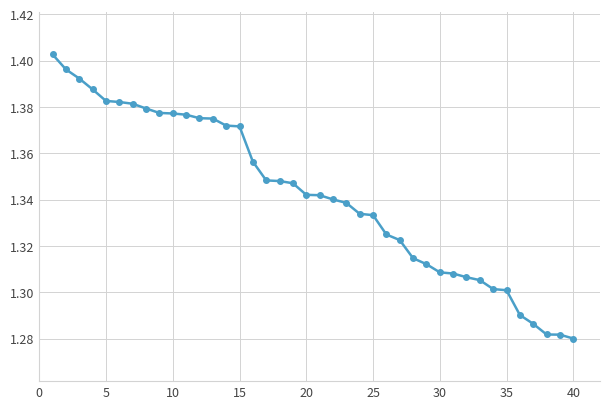

What is the sum of all values?

53.7